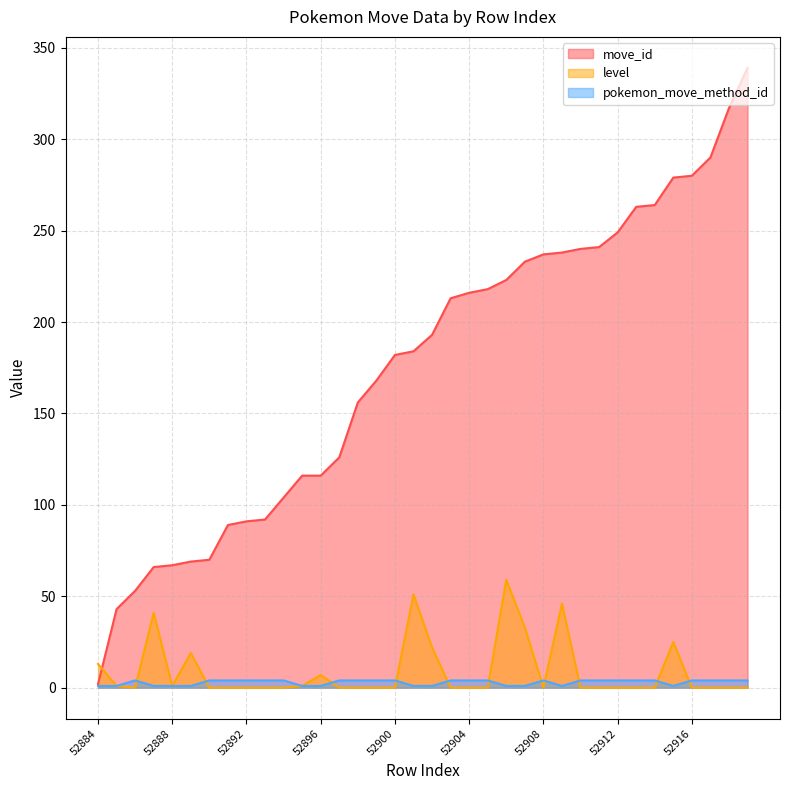

True or false: level and move_id cross at least once.

True